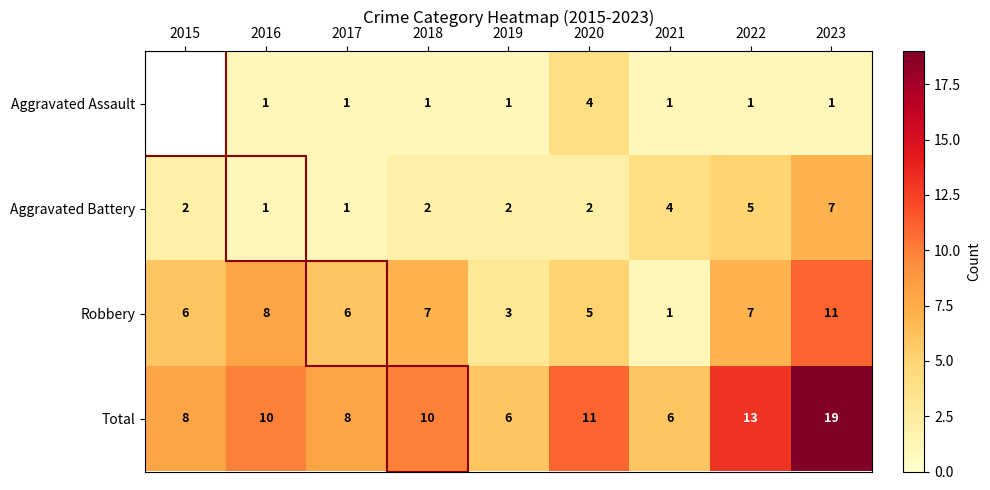

At which category does the chart reach its peak across all series?

2023